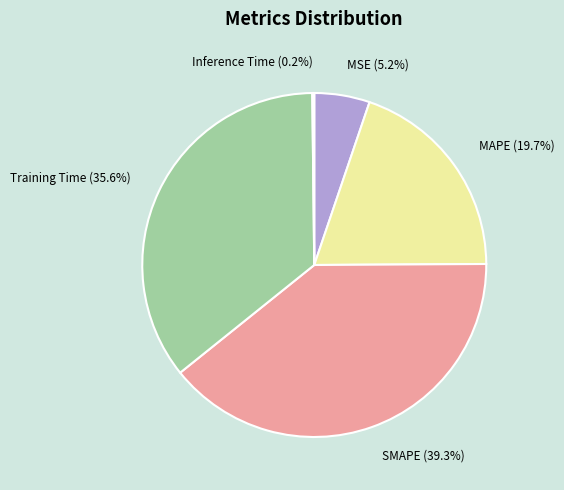

Which slice is the largest?

SMAPE